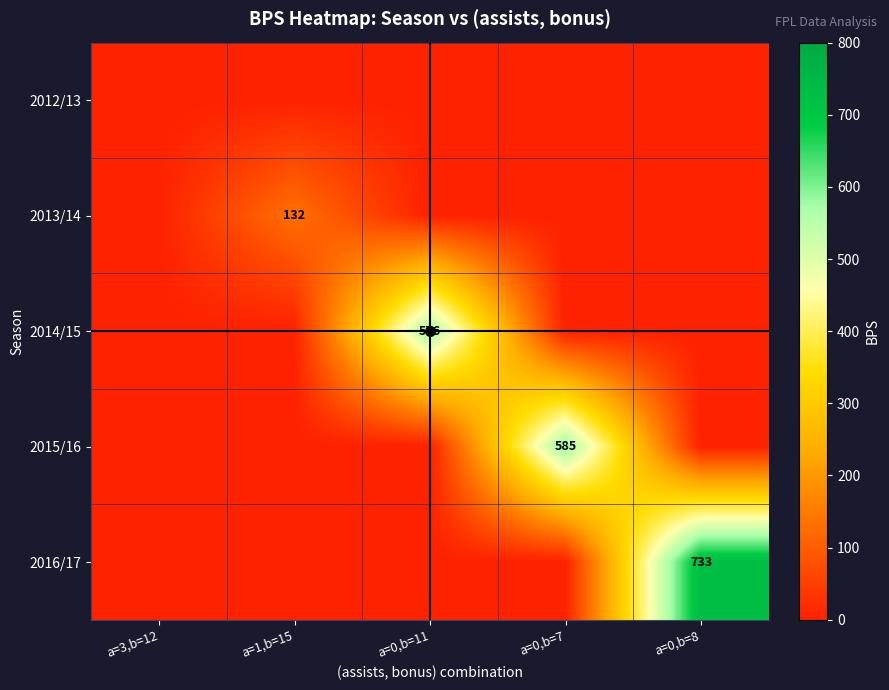

How many data points in 2013/14 are above 0?

1